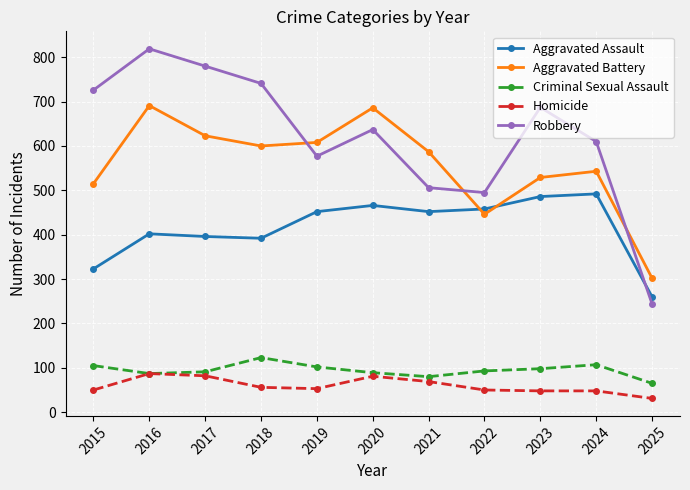

Which category has the lowest value in the Aggravated Battery series?

2025